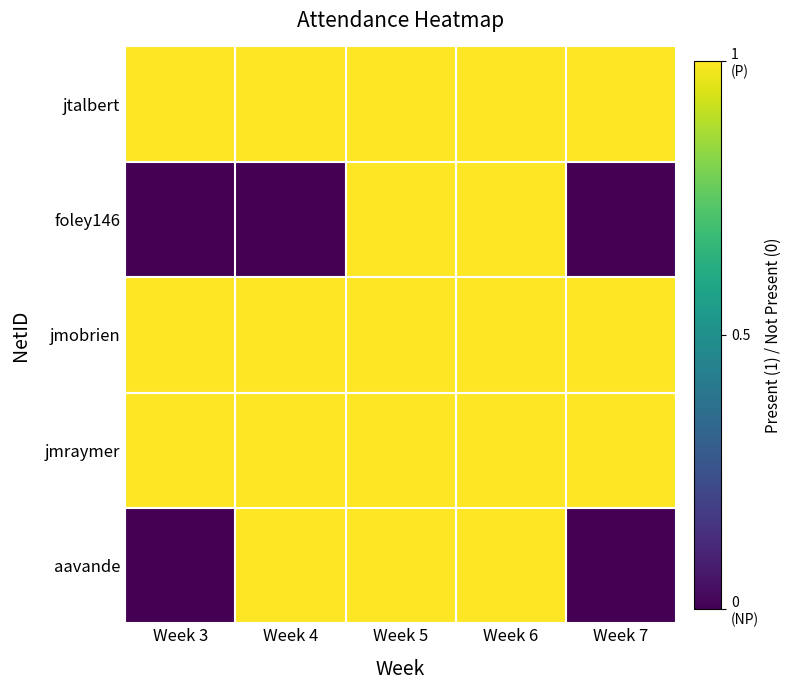

How many categories are shown in the chart?

5